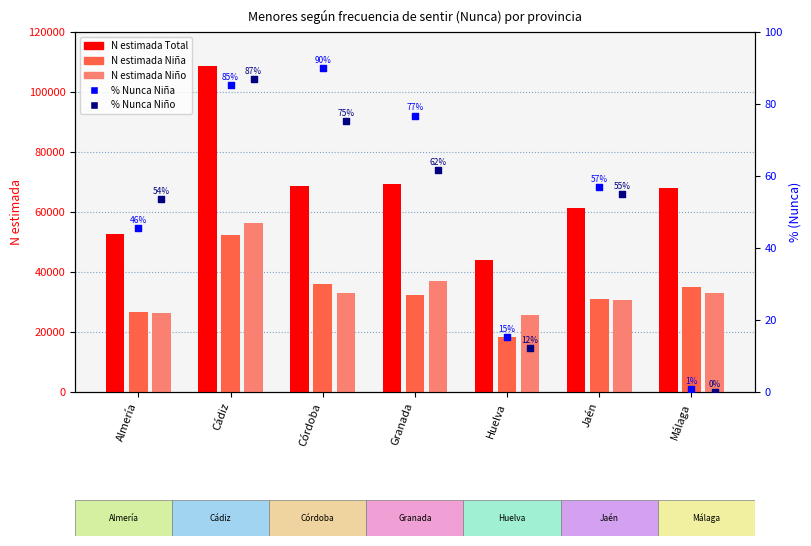

At how many categories does at least one series exceed 47305?

6